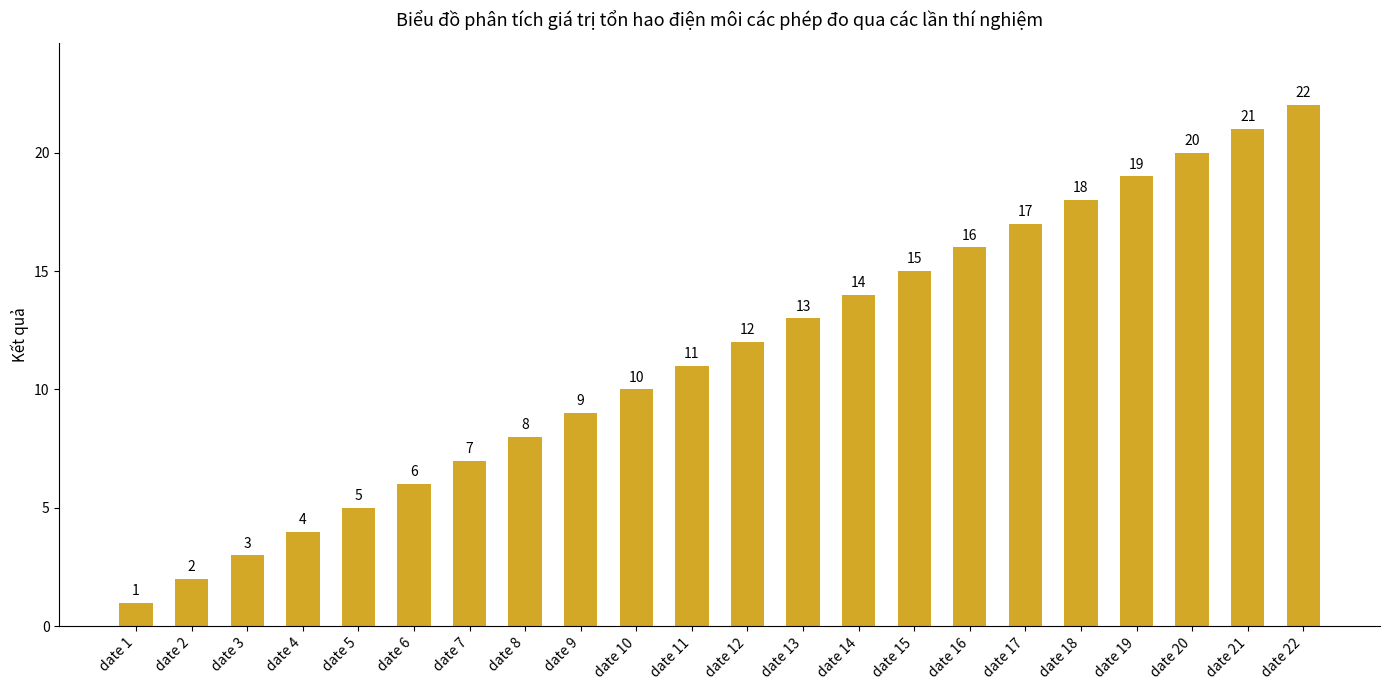

What is the minimum value shown in the chart?

1